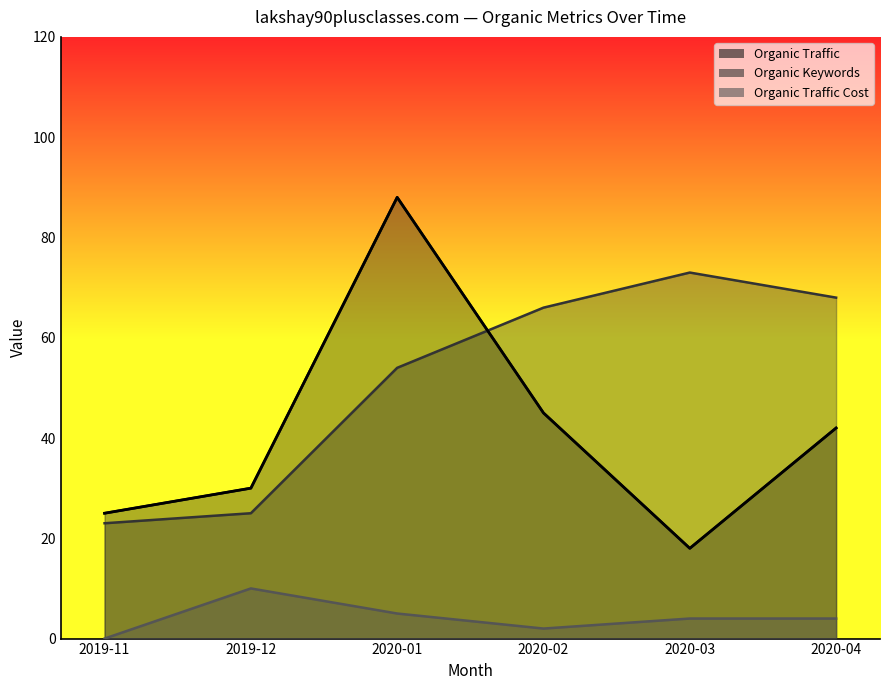

What is the label of the 6th point from the left?

2020-04